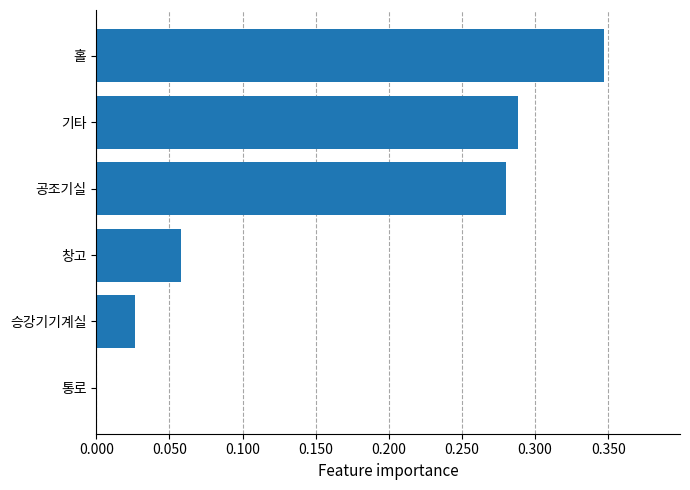

How many values are above zero?

5